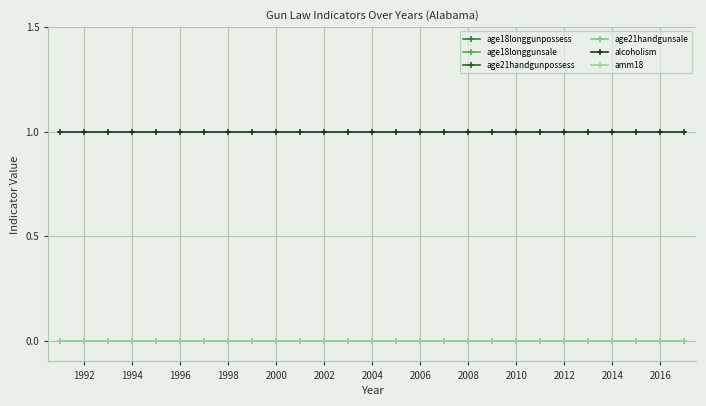

Does the chart have visible grid lines?

Yes